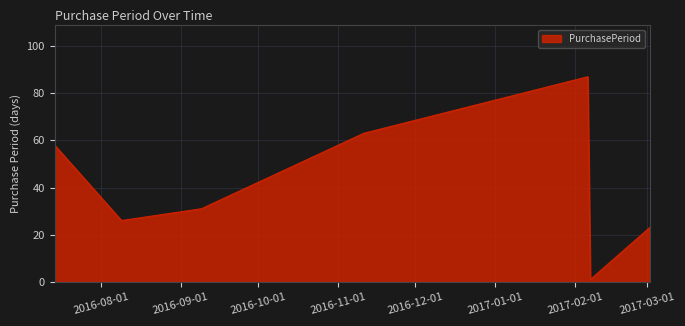

How many distinct data groups are displayed?

1